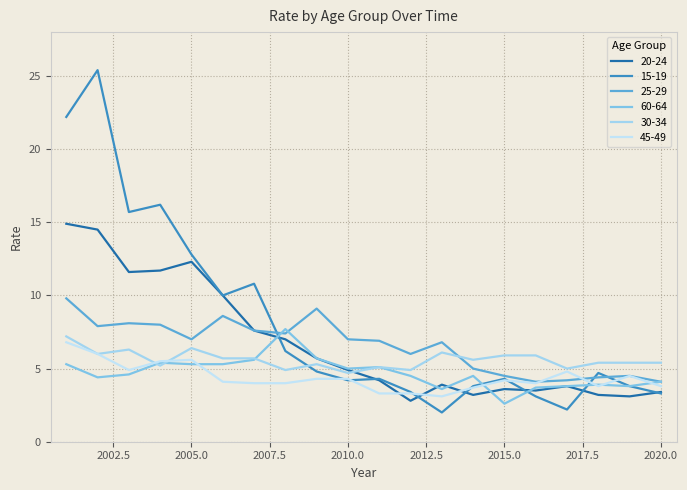

What is the difference between the second highest and minimum values in the 30-34 series?

1.7